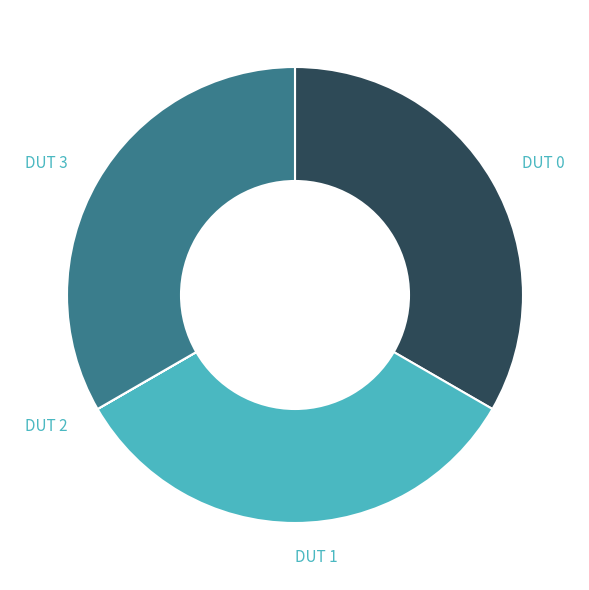

Is there any slice that represents more than half of the pie?

No